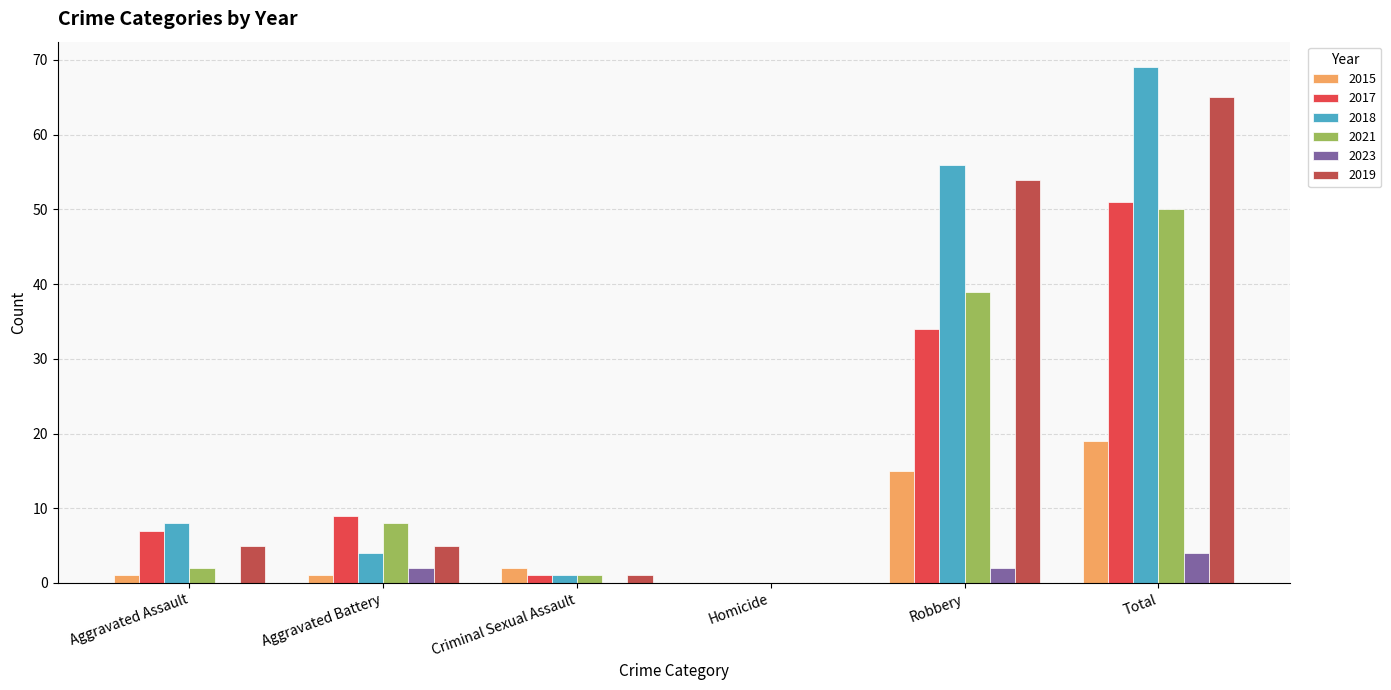

How many groups of bars are there?

6